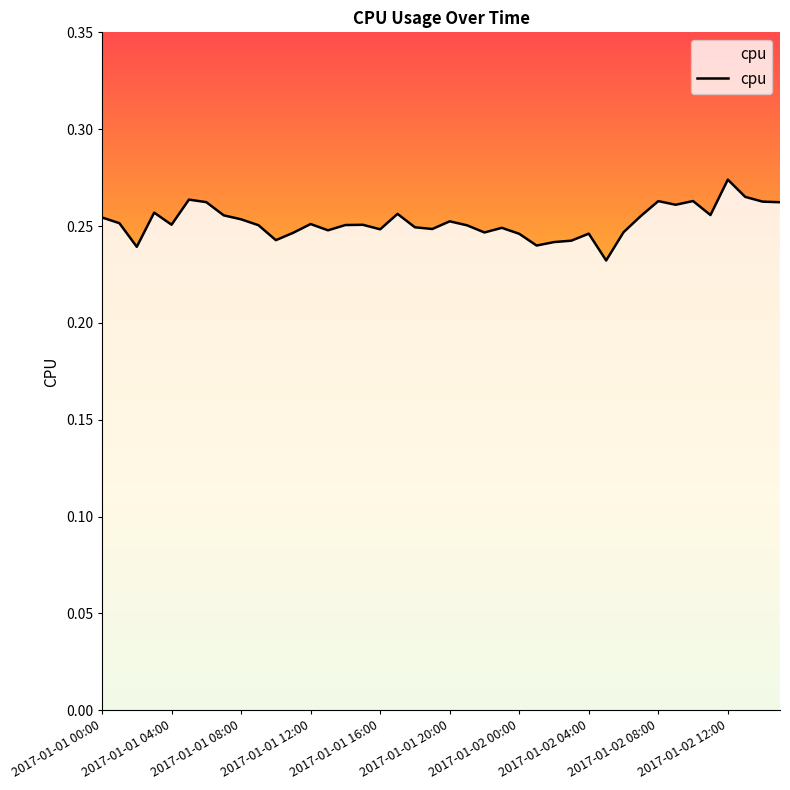

Is it true that the value at 39 is 0.3?

True